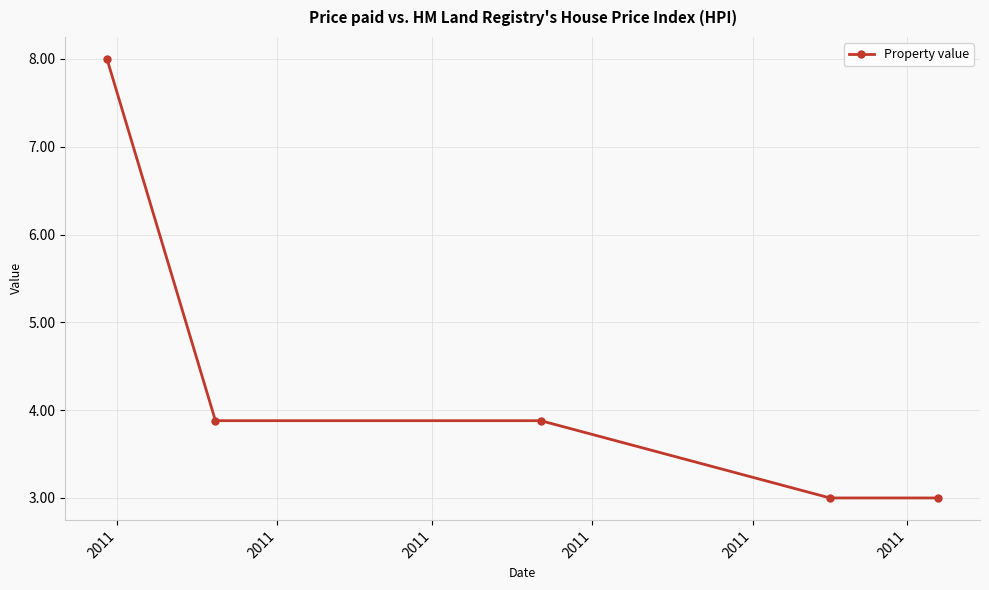

Does the chart have visible grid lines?

Yes